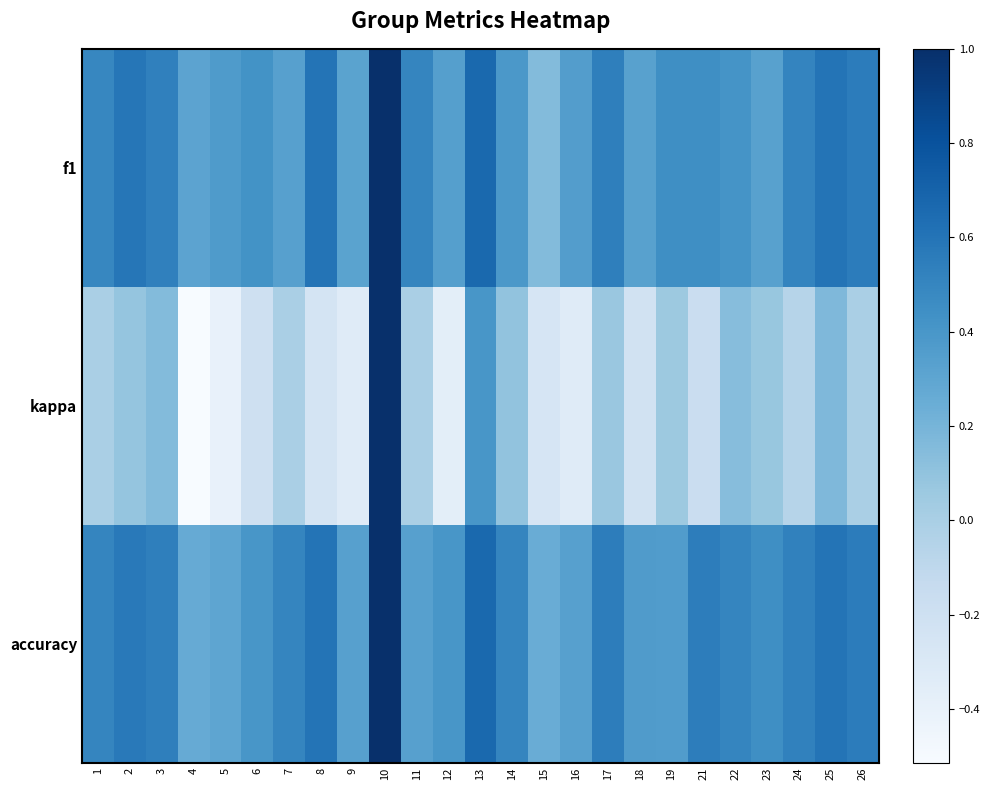

Which has a higher value, 9 or 15?

9